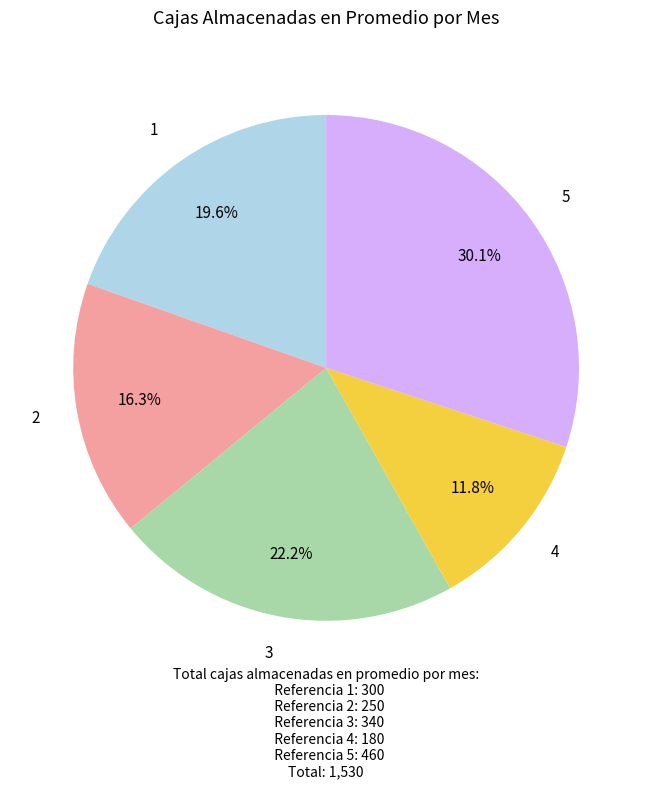

How many slices are in this pie chart?

5